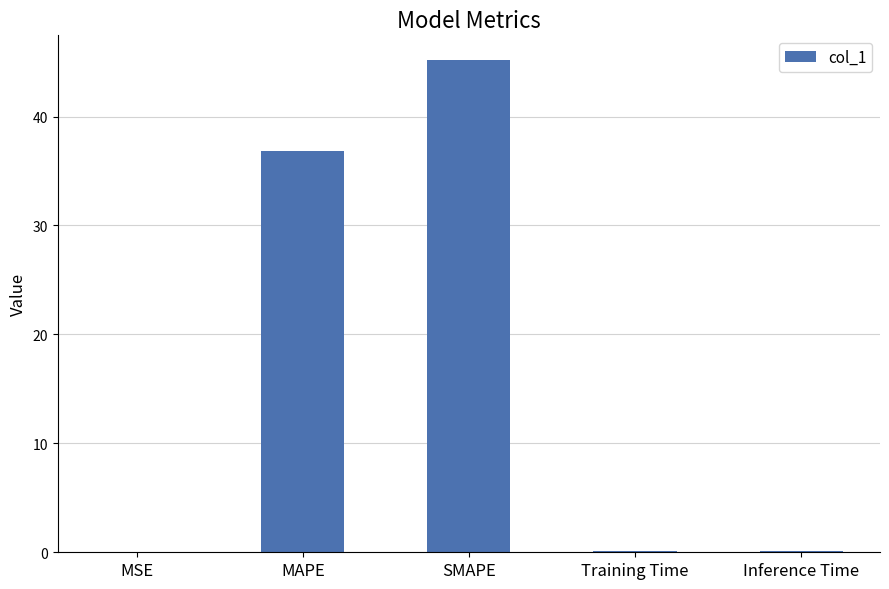

Where is the data nearest to the value 22?

MAPE